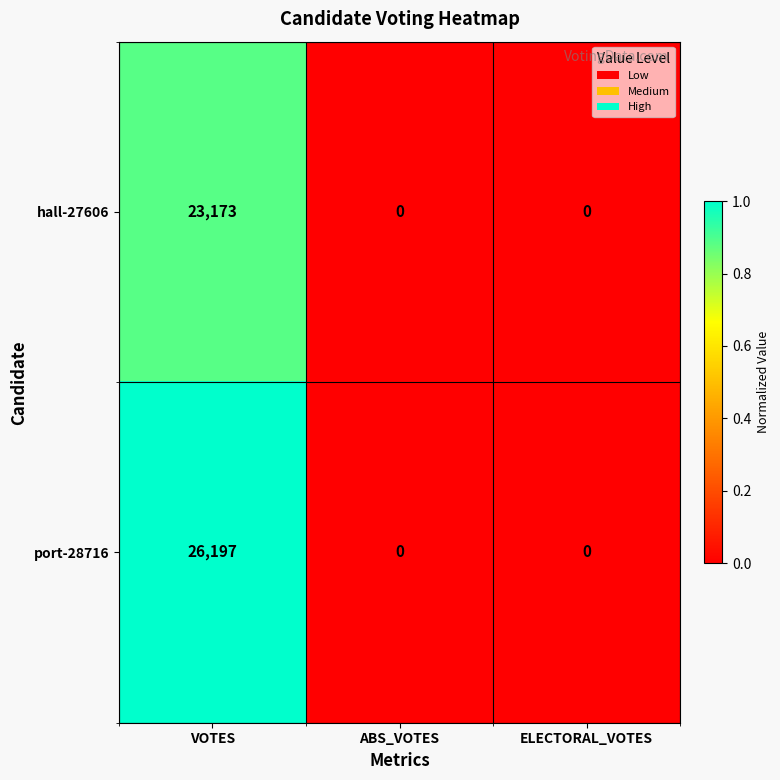

Reading left to right, what are all the values shown in this chart?

hall-27606: 23173	0	0
port-28716: 26197	0	0